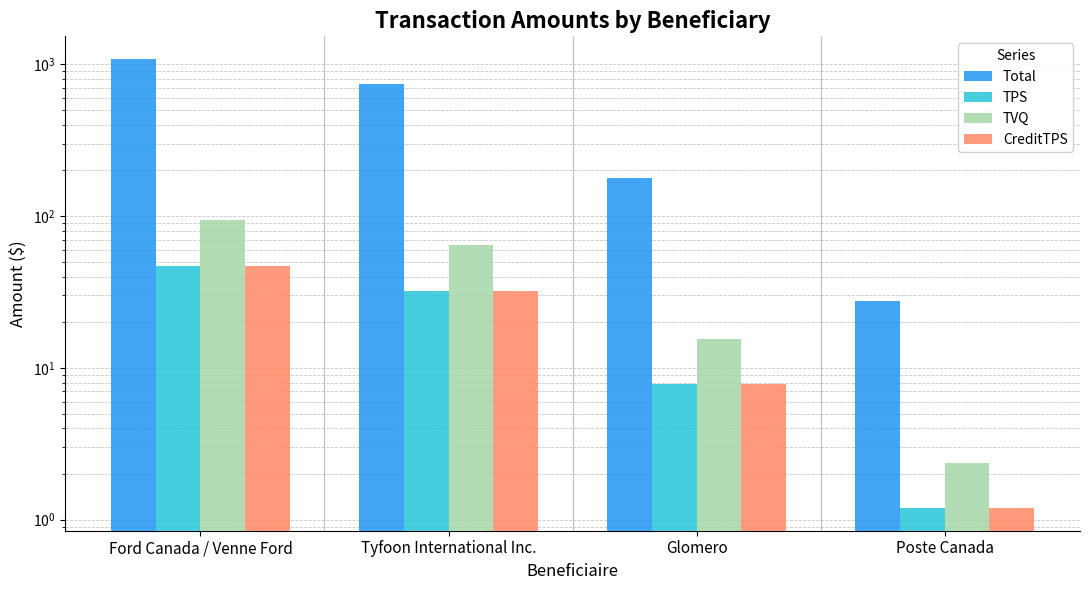

Rank the series by their maximum value, from highest to lowest.

Total, TVQ, TPS, CreditTPS